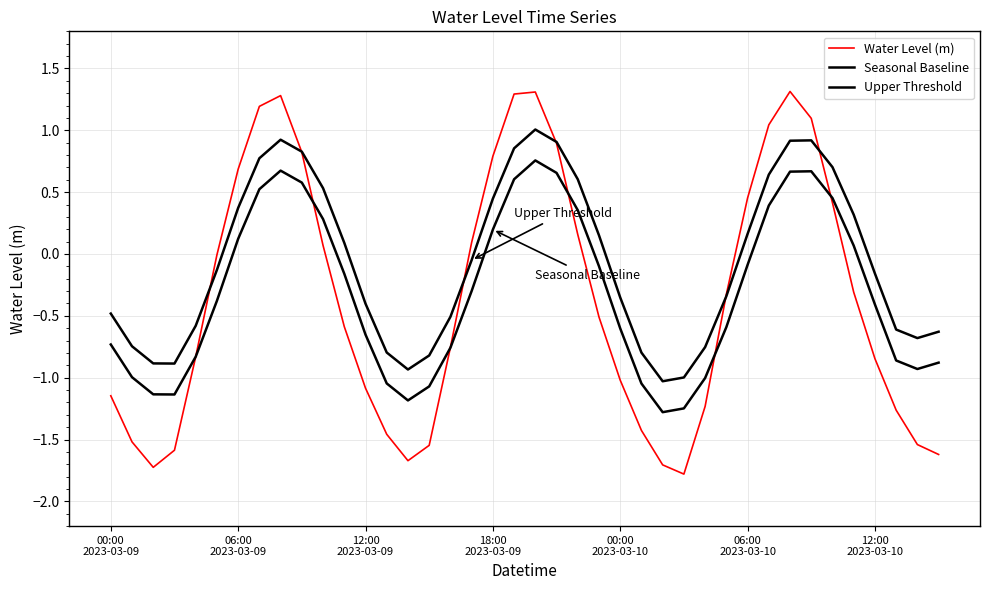

Does the chart have visible grid lines?

Yes